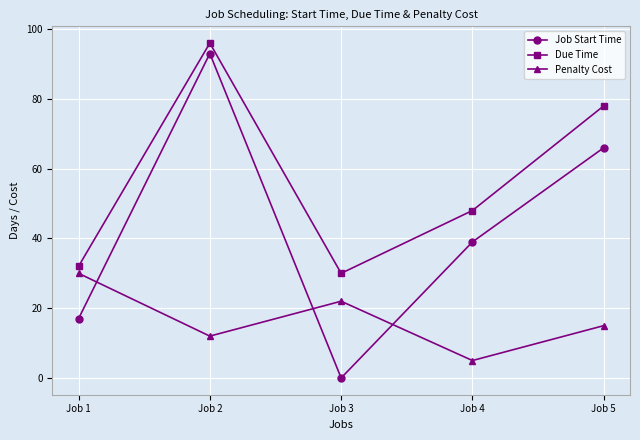

Reading left to right, extract all data points from this chart.

Job Start Time: Job 1=17	Job 2=93	Job 3=0	Job 4=39	Job 5=66
Due Time: Job 1=32	Job 2=96	Job 3=30	Job 4=48	Job 5=78
Penalty Cost: Job 1=30	Job 2=12	Job 3=22	Job 4=5	Job 5=15